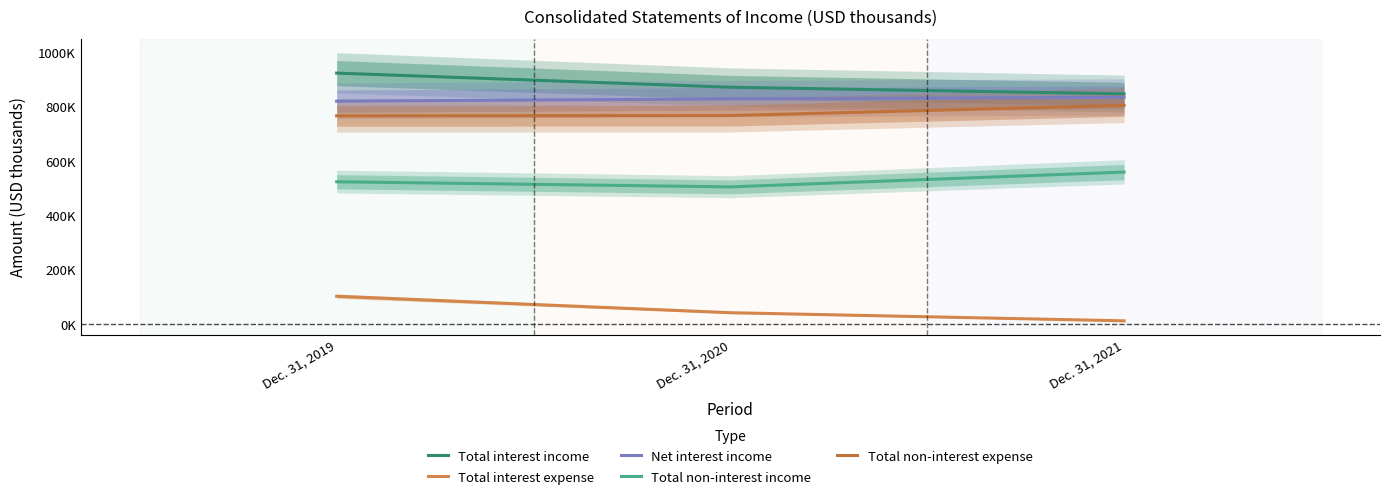

What is the value of the Net interest income point at the 3rd from the left?

835424